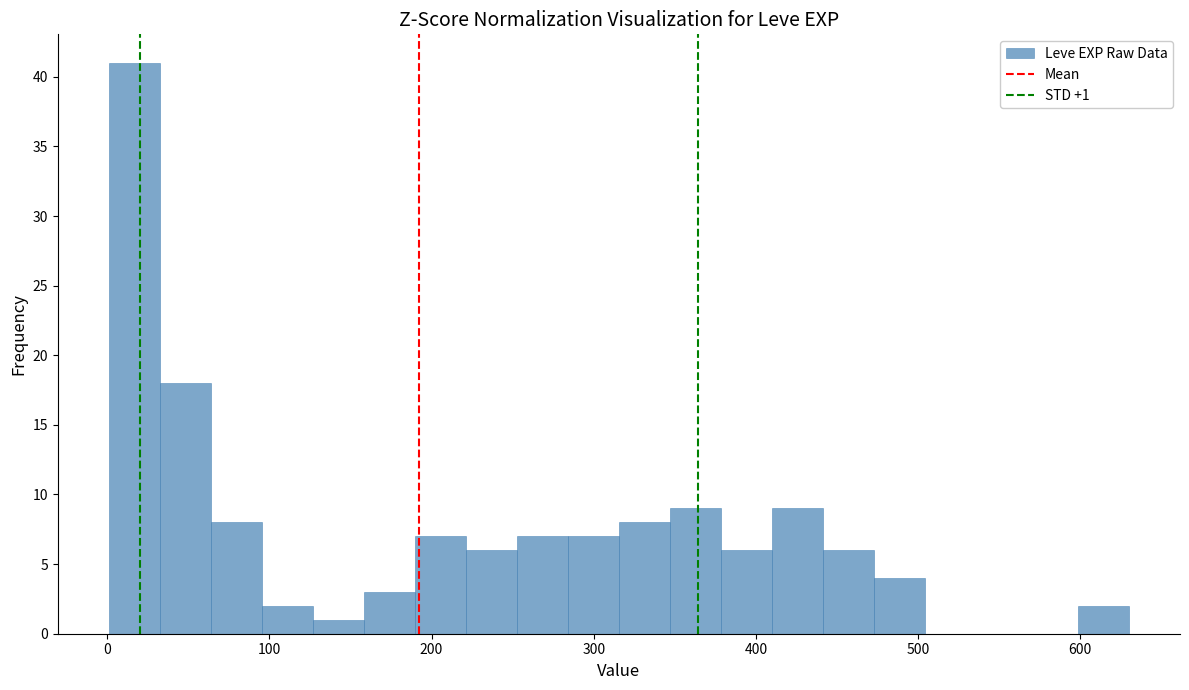

Read against the x-axis, roughly where is the centre of the tallest bar?

20